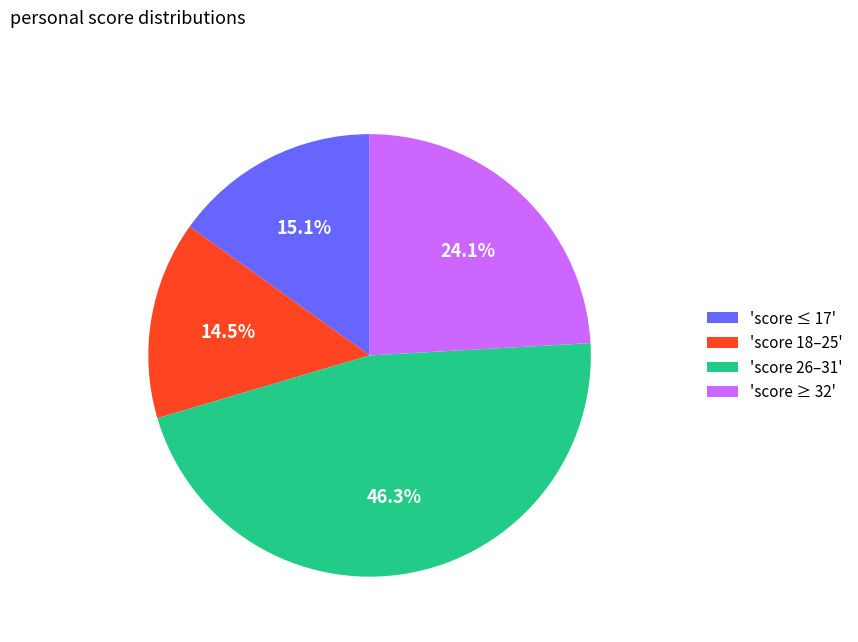

How many slices are in this pie chart?

4